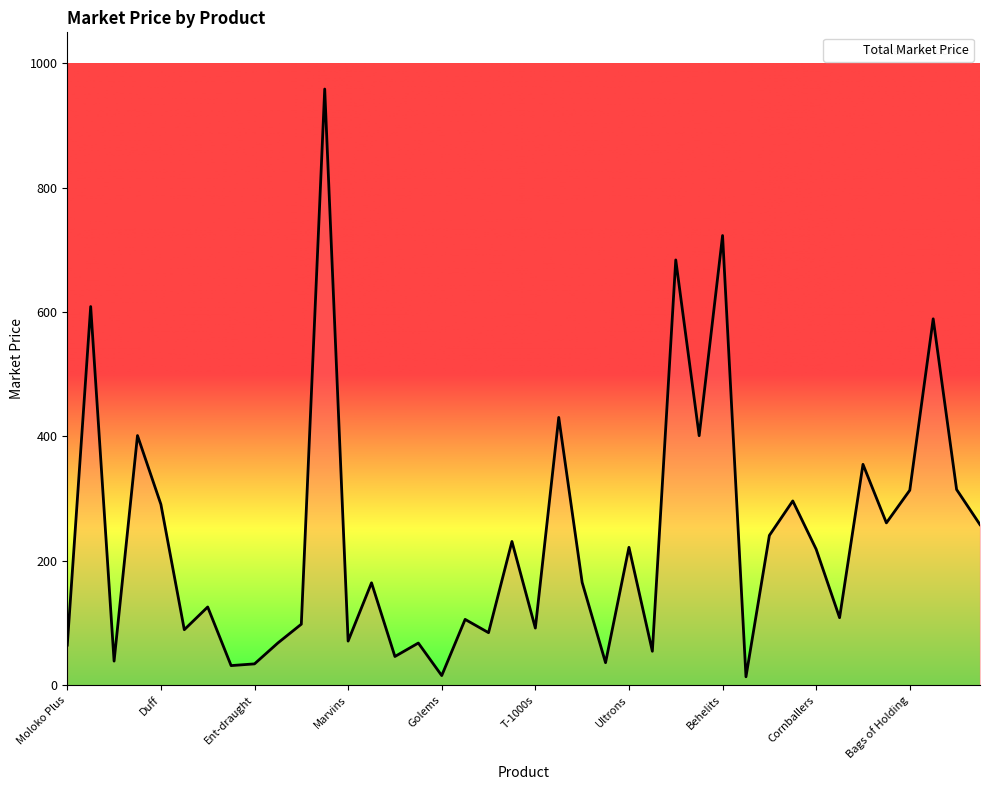

What is the maximum value shown in the chart?

958.8